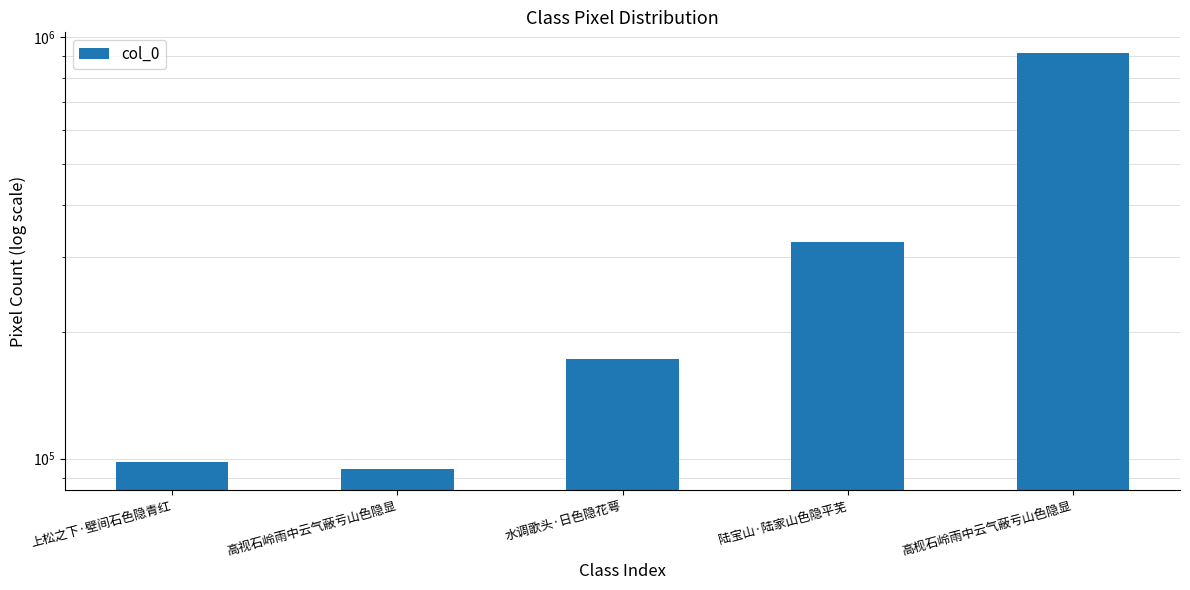

Approximately how many times larger is the value at 高视石岭雨中云气蔽亏山色隐显 compared to 陆宝山·陆家山色隐平芜?

0.3